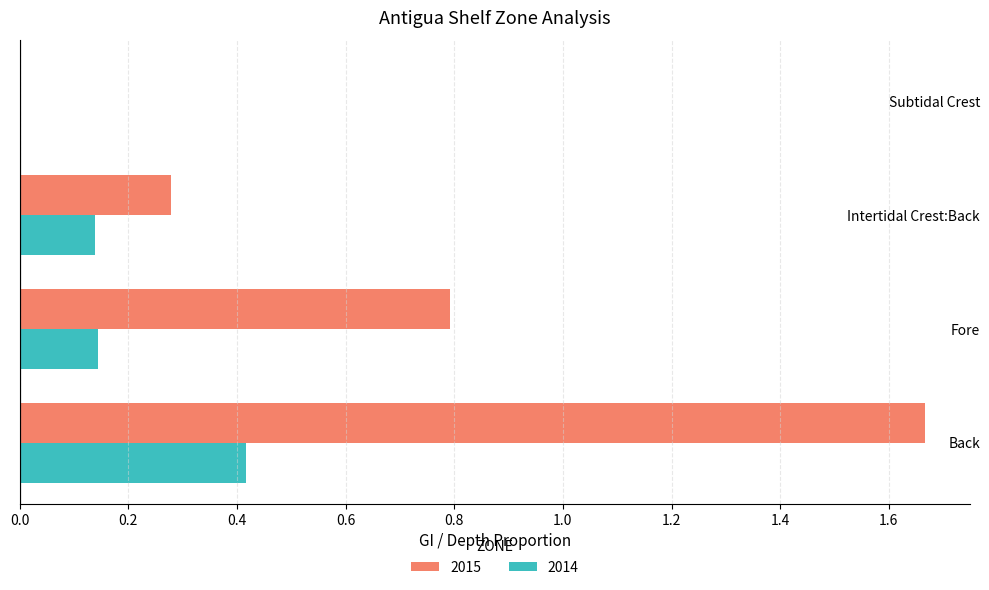

True or false: 2015 has a value of 0.7 at Back.

False